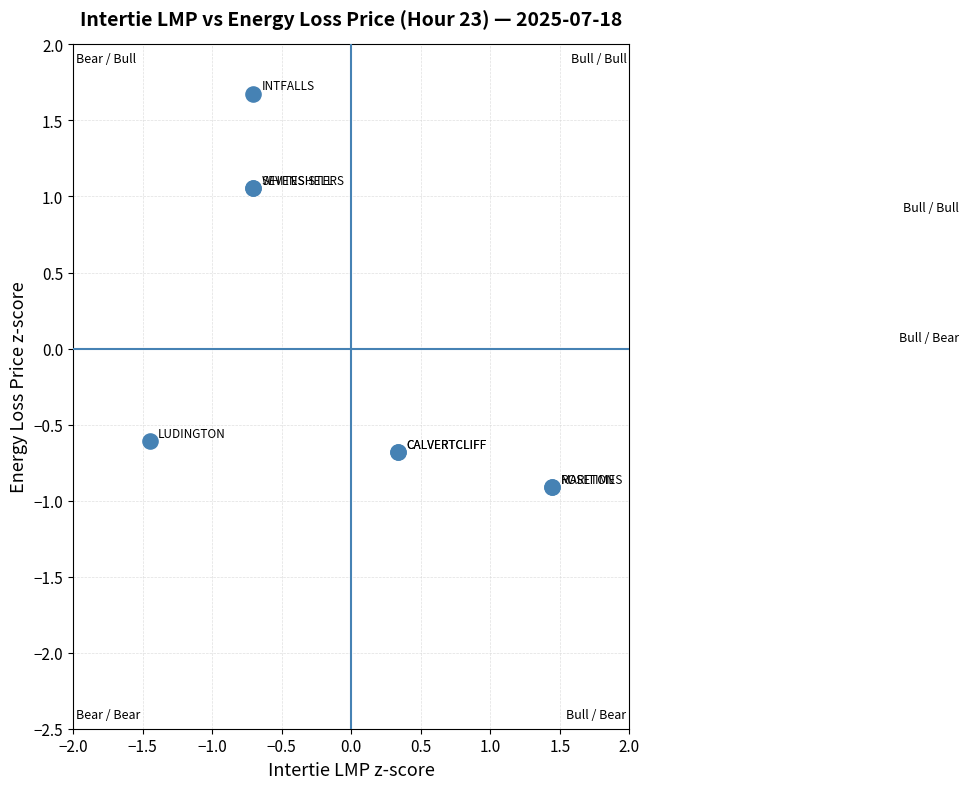

What Y value in the scatter plot is closest to 0?

-0.6